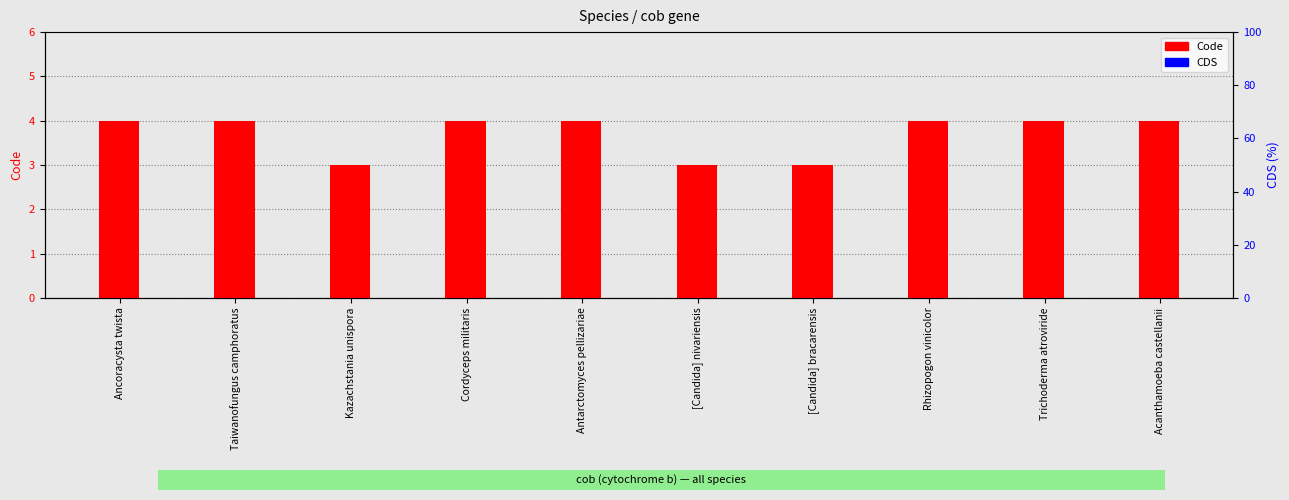

At how many categories does at least one series exceed 3?

7